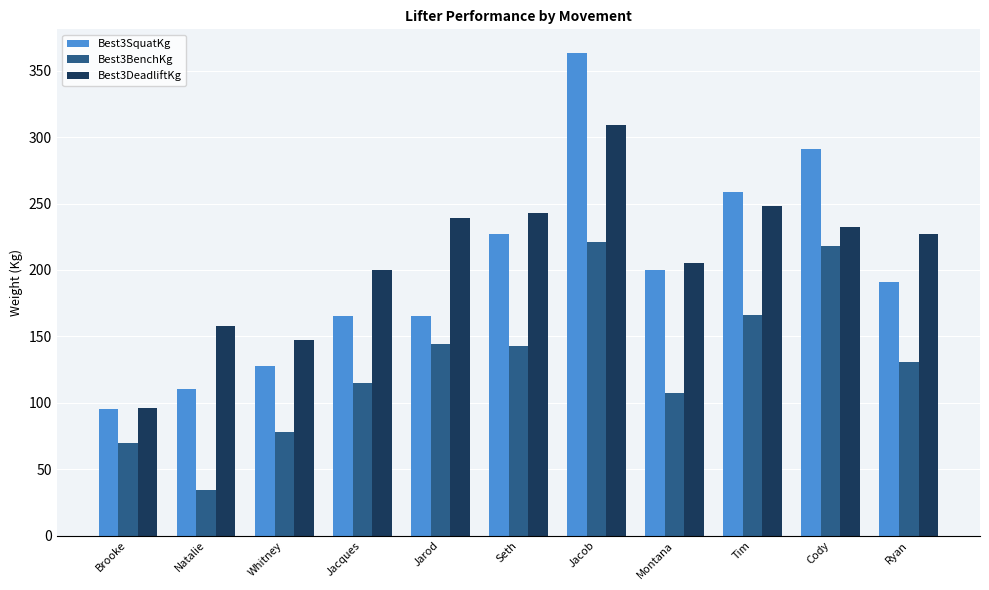

Which series has the largest total across all categories?

Best3DeadliftKg